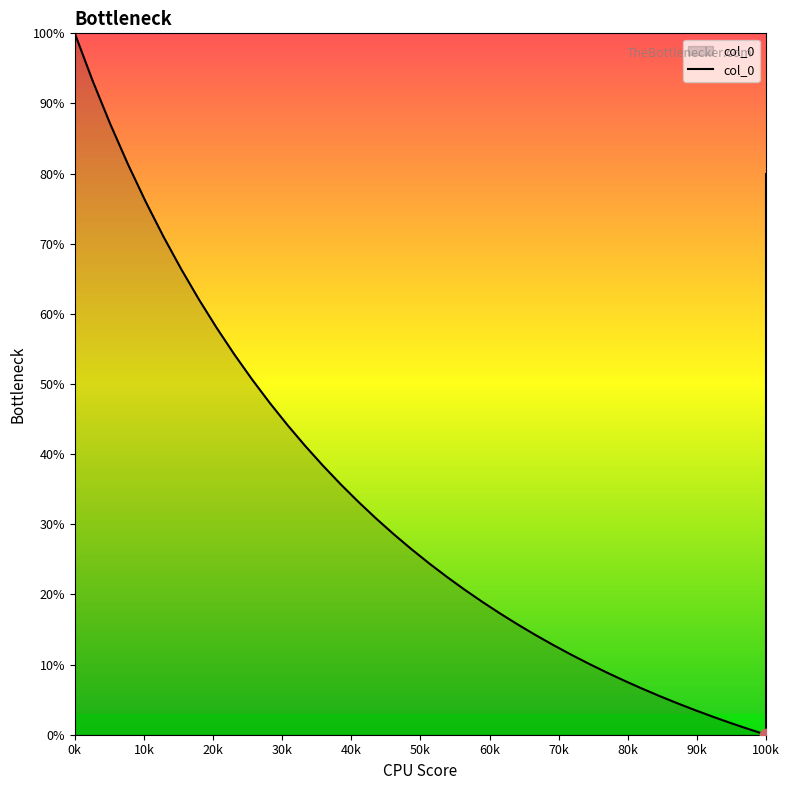

What is the difference between the maximum and minimum values?

100.0